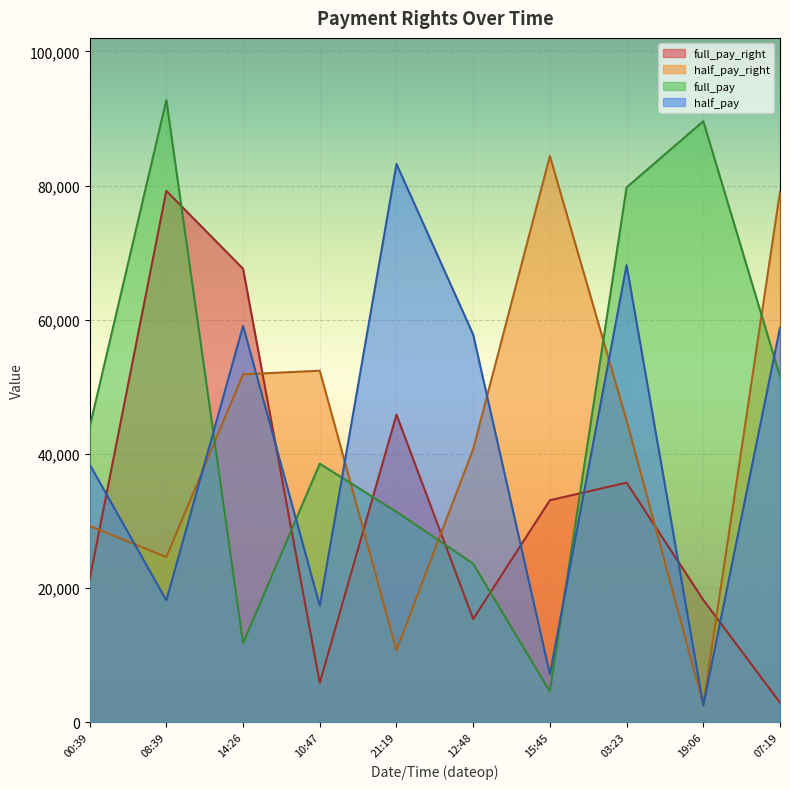

How many data points in full_pay_right are above 33081?

4